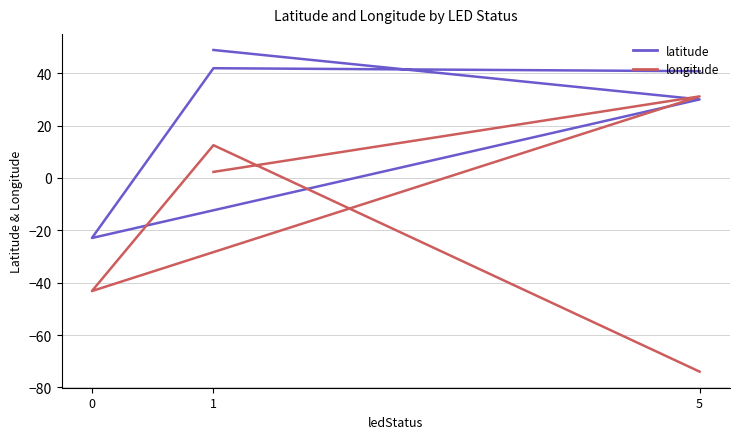

Between which two adjacent categories do latitude and longitude first intersect?

1 and 5